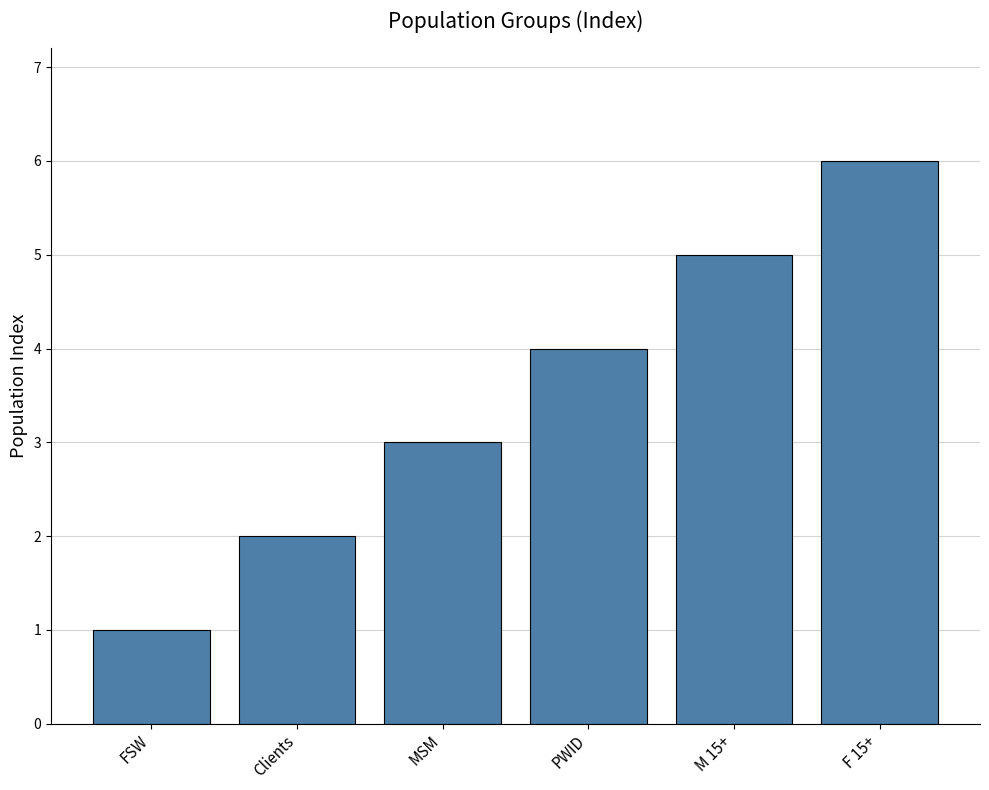

Reading left to right, extract all data points from this chart.

1	2	3	4	5	6